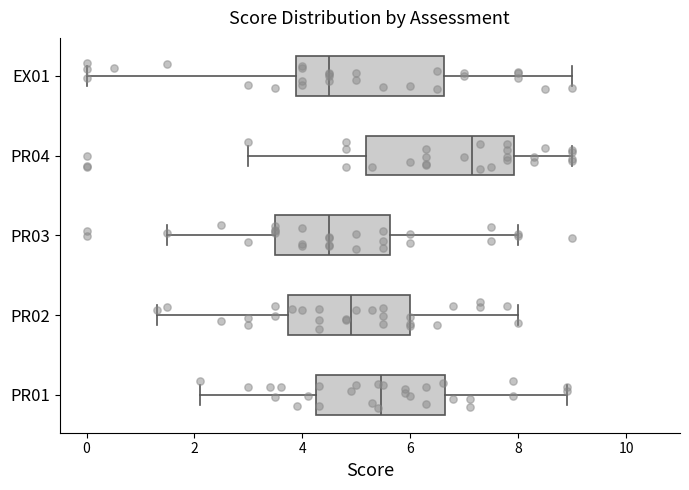

Reading bottom to top, transcribe this box plot: for each box, give where its median line is, the range the box spans, and where its two whiskers end, as read against the x-axis. The values are not printed on the chart, so give them approximately, as read against the axis.

PR01: median 5.4, box 4.2 to 6.6, whiskers 2.2 to 9.0
PR02: median 5.0, box 3.8 to 6.0, whiskers 1.4 to 8.0
PR03: median 4.6, box 3.6 to 5.6, whiskers 1.6 to 8.0
PR04: median 7.2, box 5.2 to 8.0, whiskers 3.0 to 9.0
EX01: median 4.6, box 3.8 to 6.6, whiskers 0.0 to 9.0